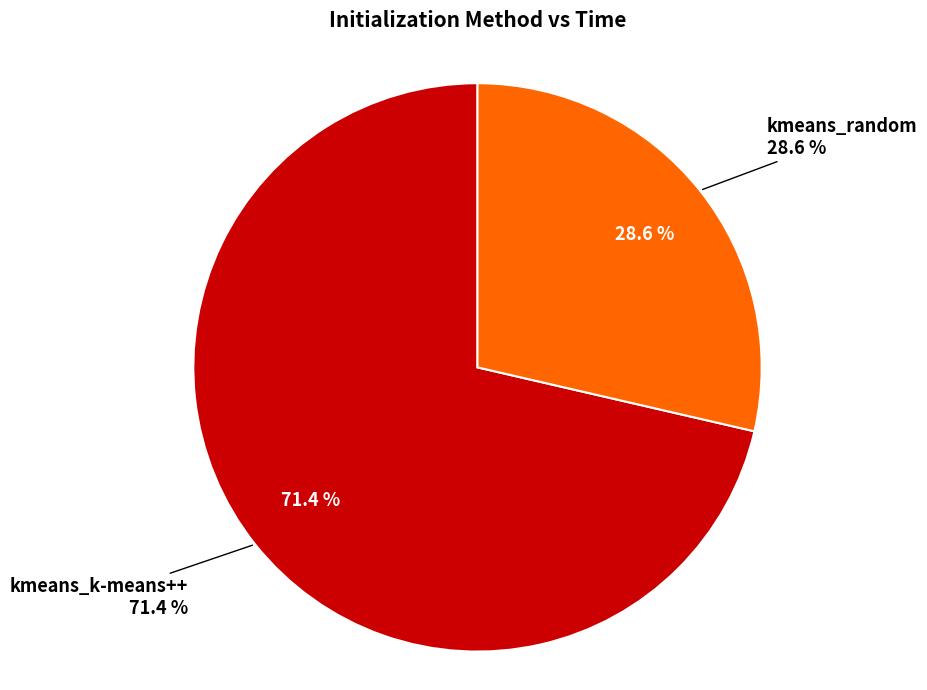

How many segments does this pie chart have?

2